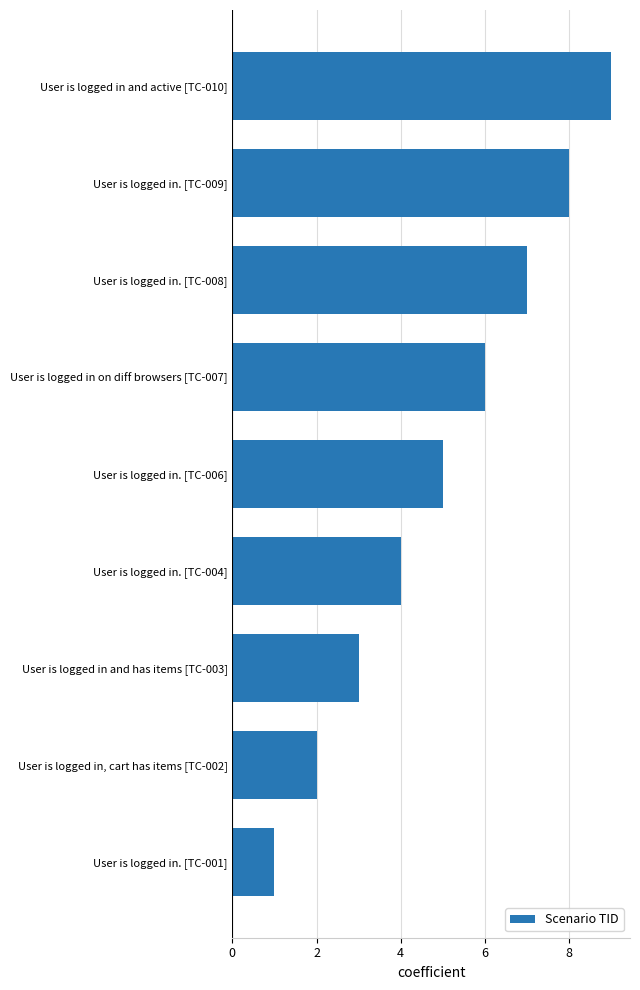

What is the minimum value shown in the chart?

1